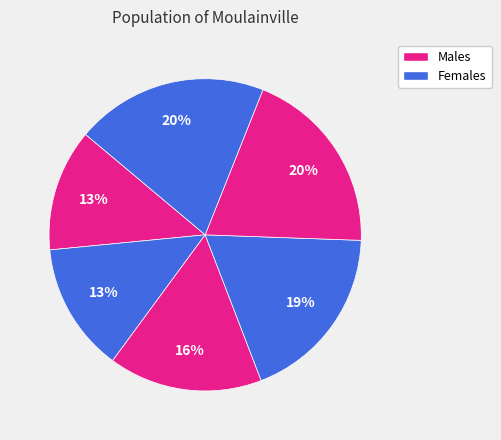

Count the number of slices in the pie.

6